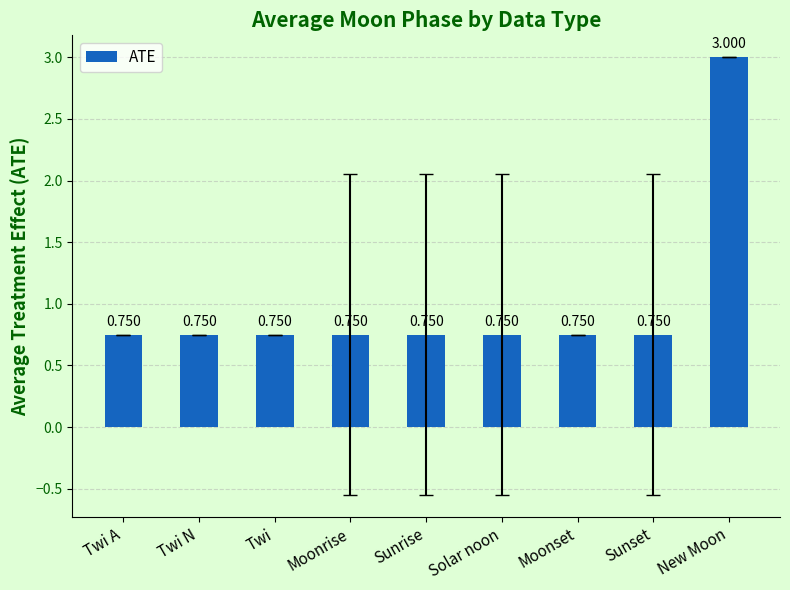

The chart shows a value of 1.0 at Twi A. True or false?

False